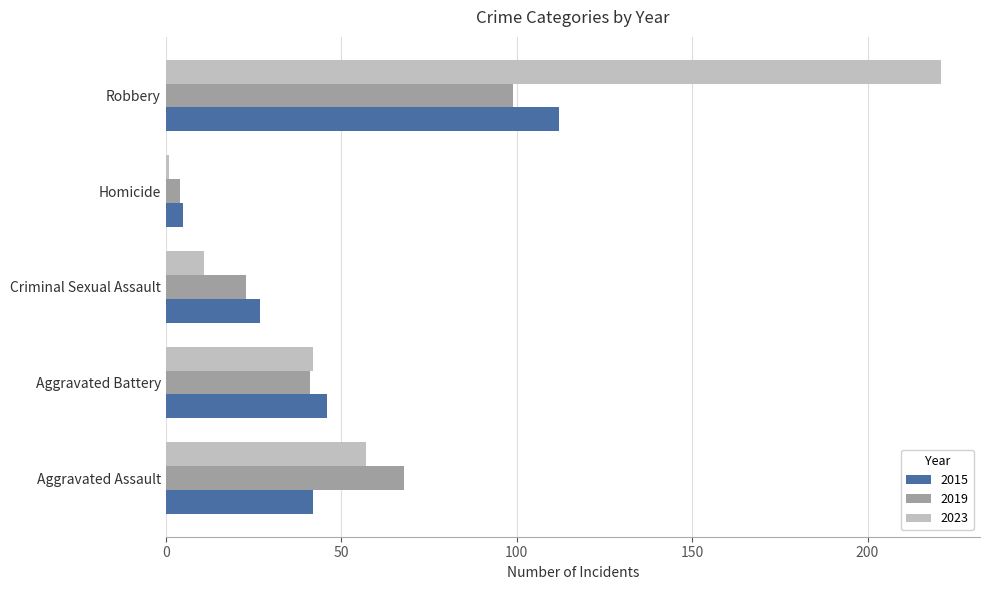

At Aggravated Assault, list the series in order from smallest to largest.

2015, 2023, 2019